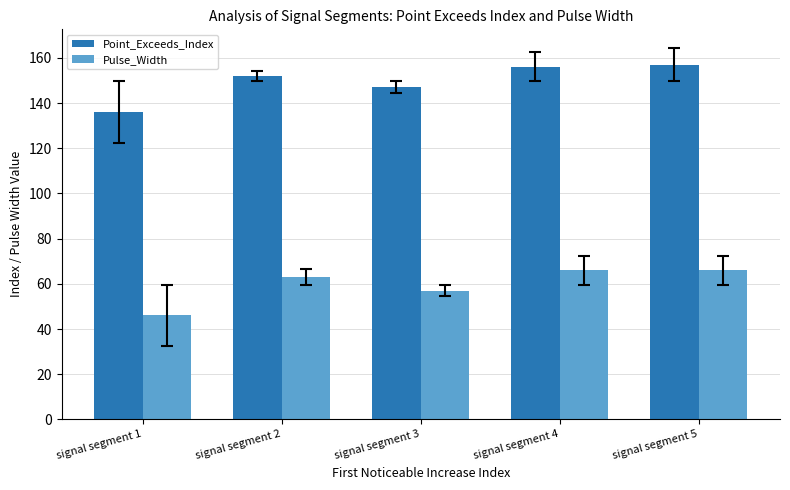

What is the value of the Point_Exceeds_Index bar at the 1st from the left?

136